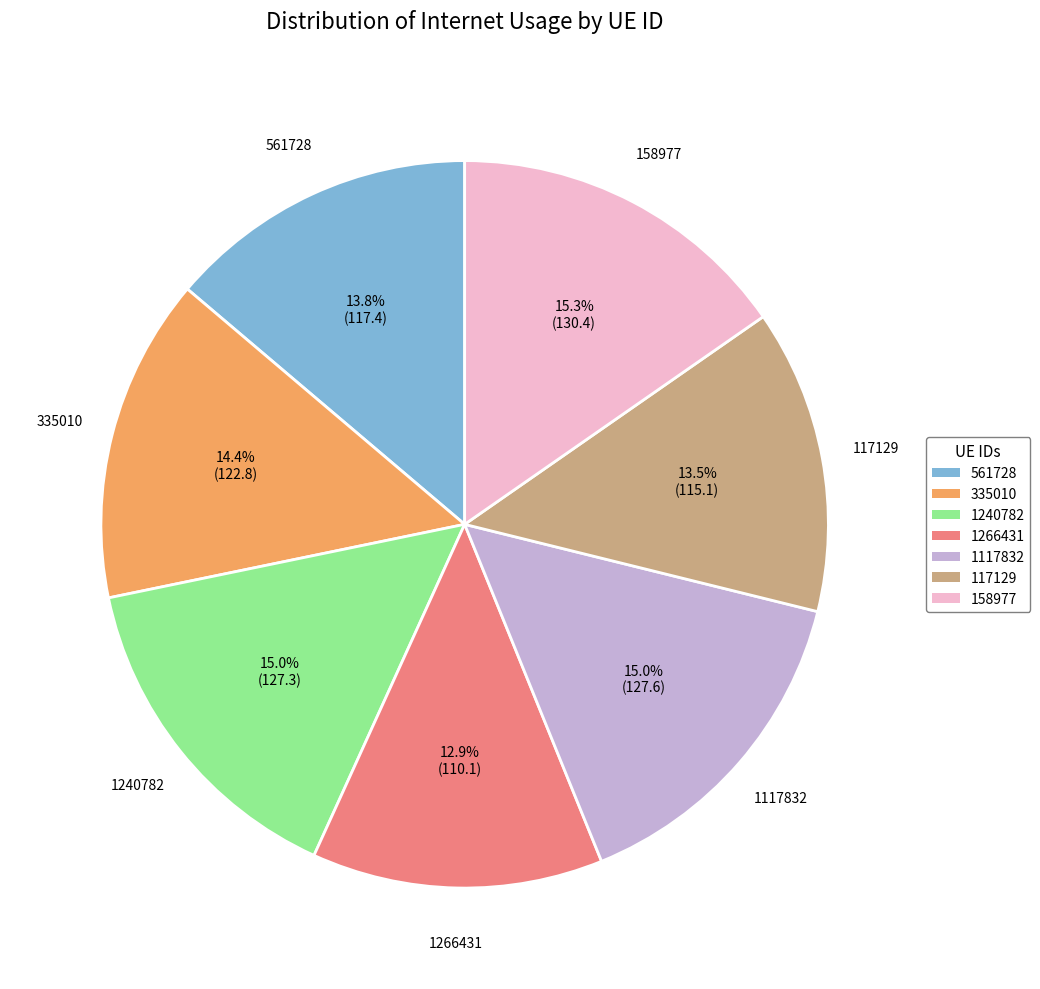

Combined, do 117129 and 1117832 account for over 50%?

No